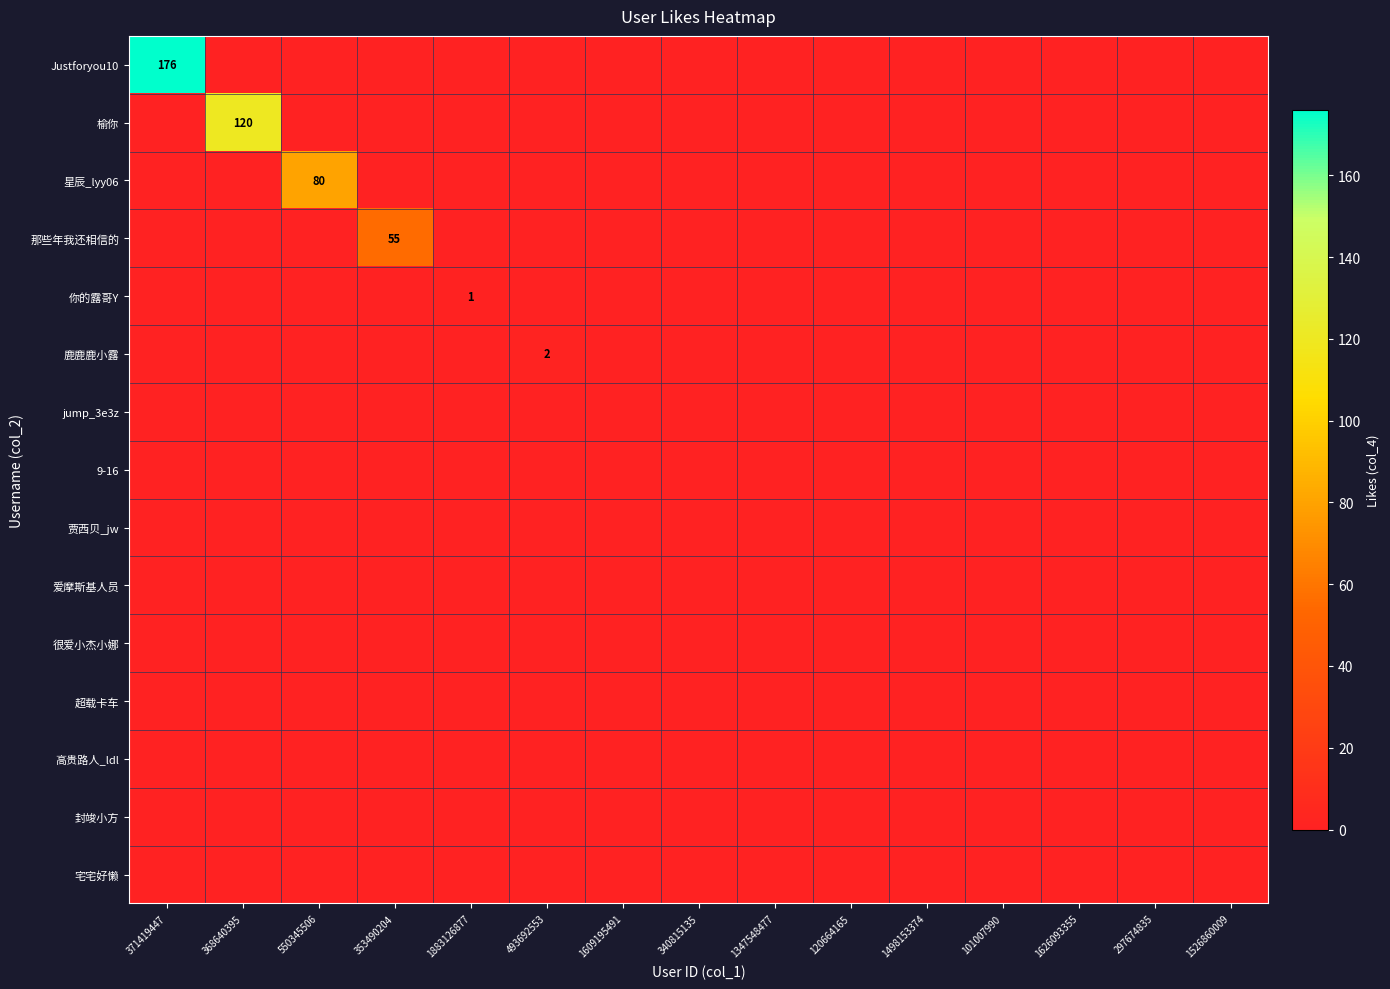

Which series has the largest range (max minus min)?

Justforyou10